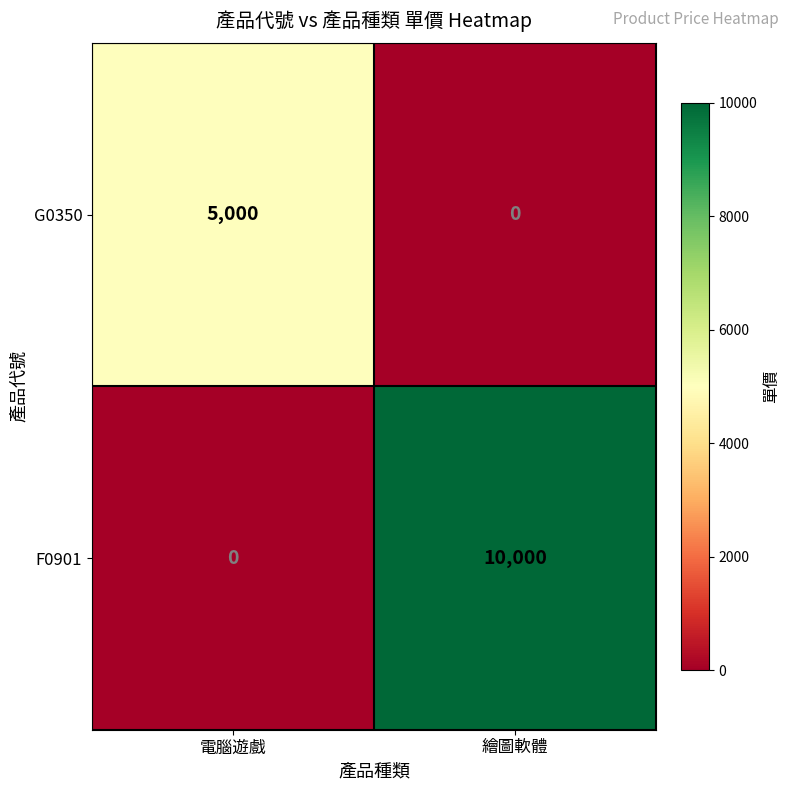

Reading right to left, extract all data points from this chart.

G0350: 0	5000
F0901: 10000	0